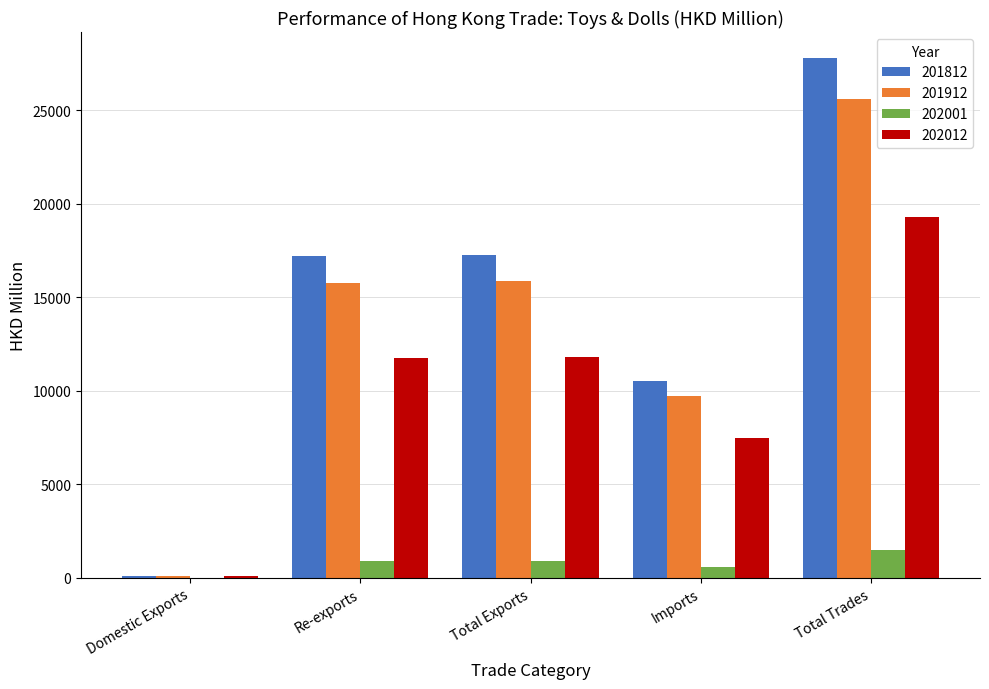

What is the highest value of the 202001 series?

1481.1